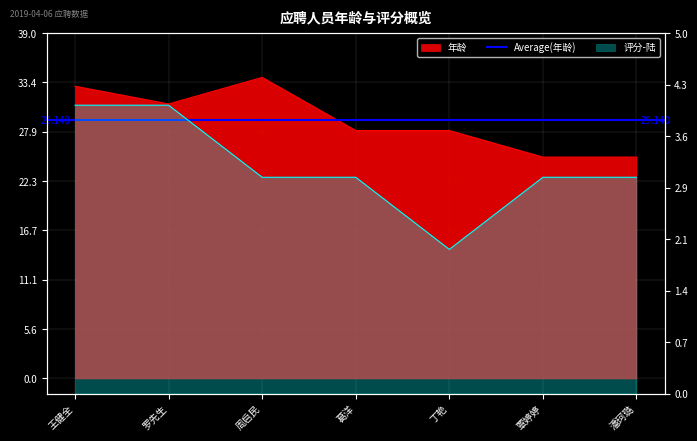

Reading left to right, extract all data points from this chart.

年龄: 33	31	34	28	28	25	25
评分-陆: 4	4	3	3	2	3	3